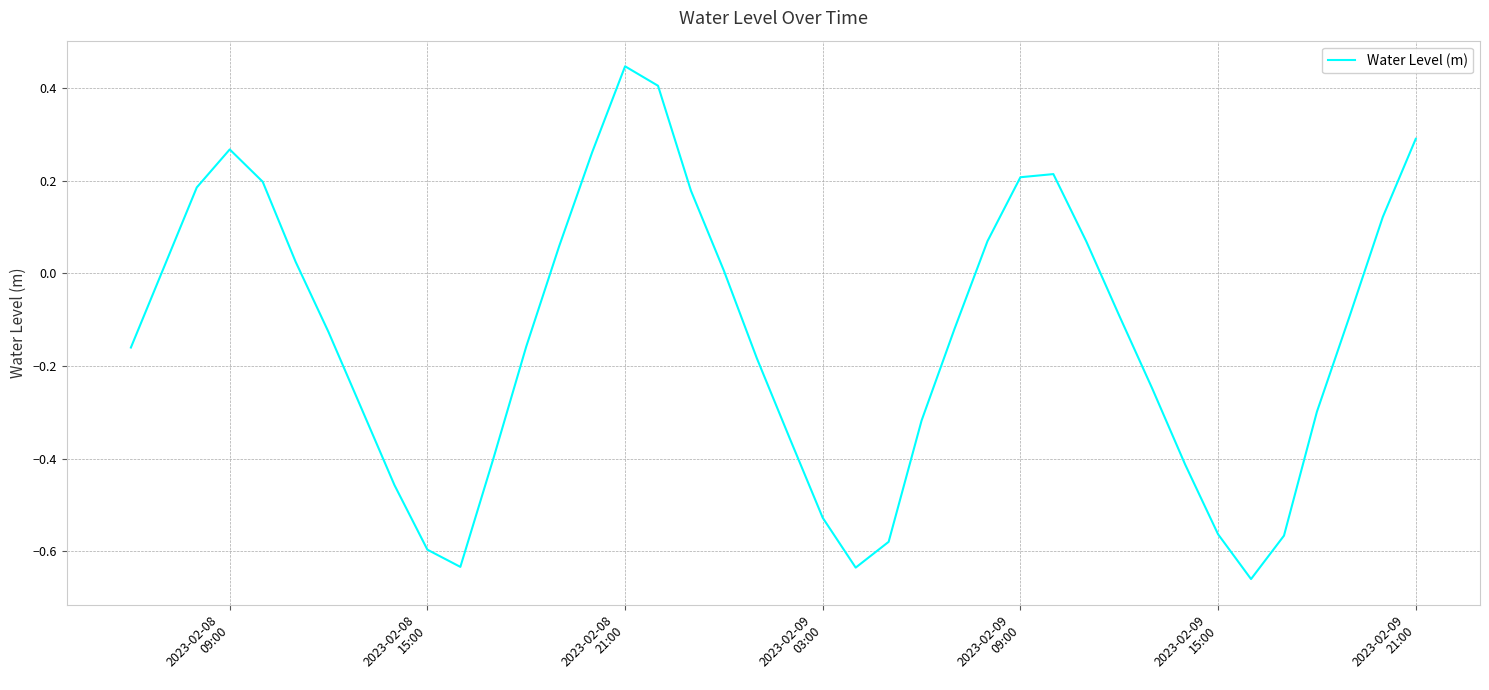

What is the difference between the maximum and minimum values?

1.1